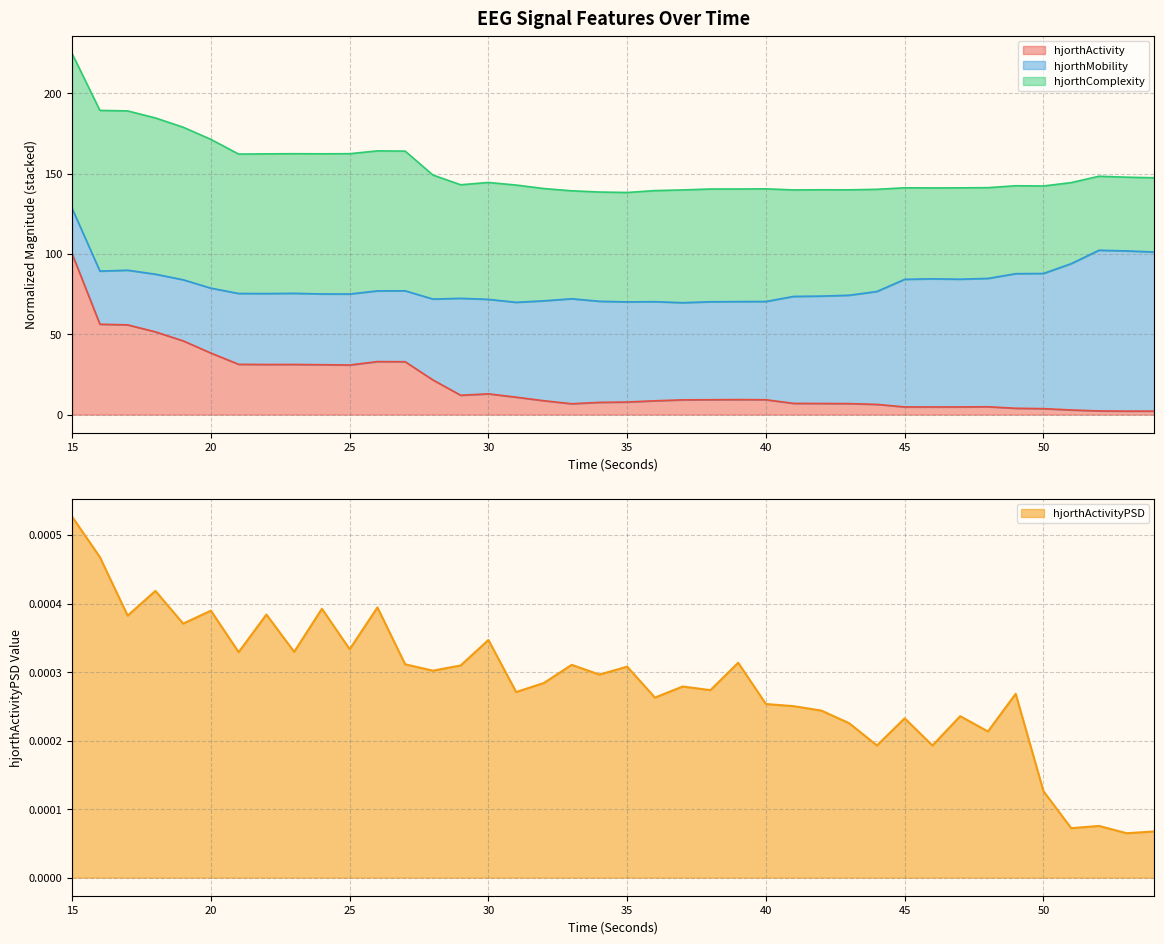

The hjorthActivity_EEG series shows 15.2 at 40. True or false?

False